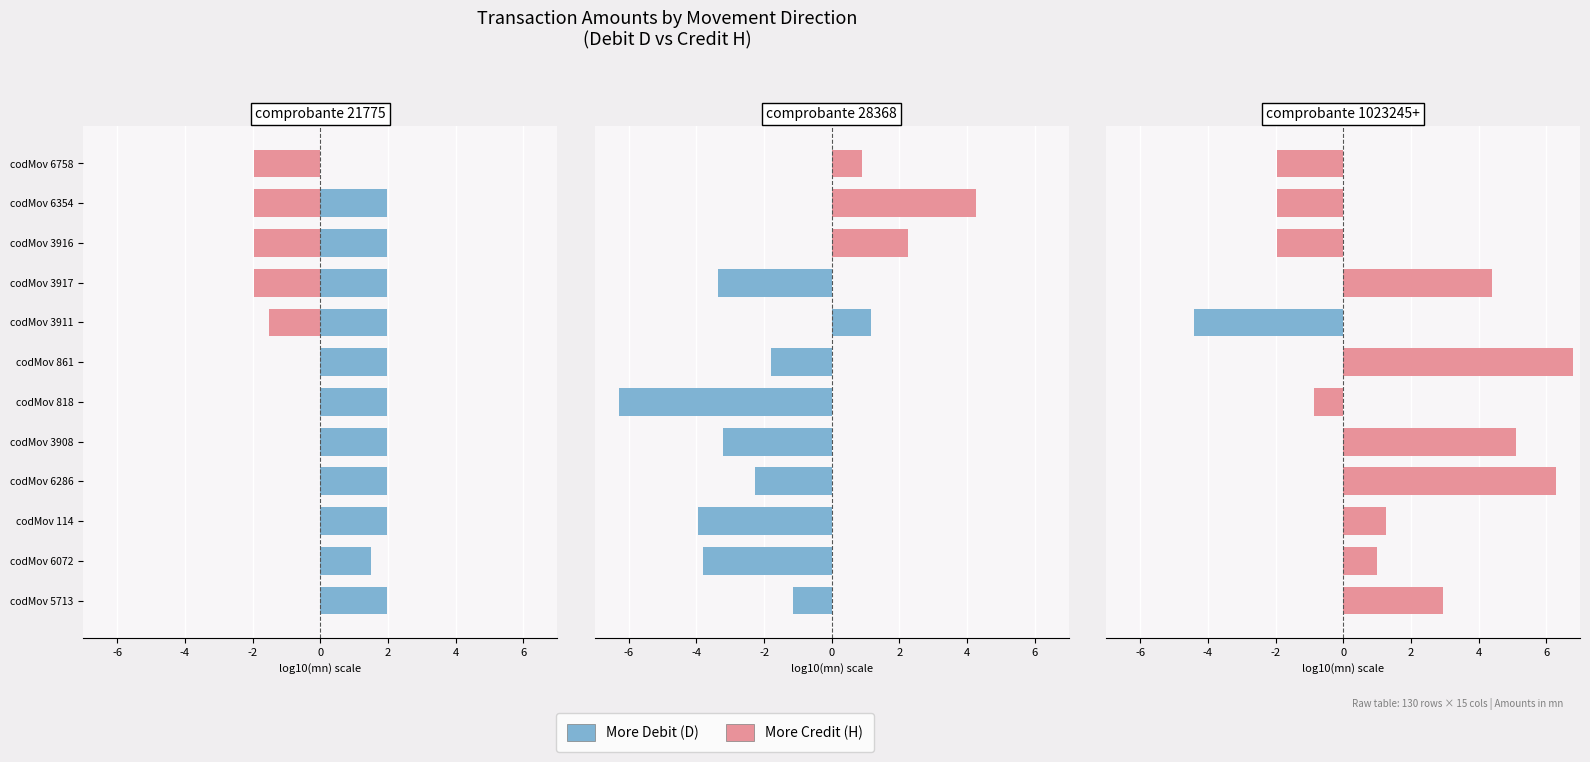

List the series in order of their peak value, highest first.

More Credit (H), More Debit (D)